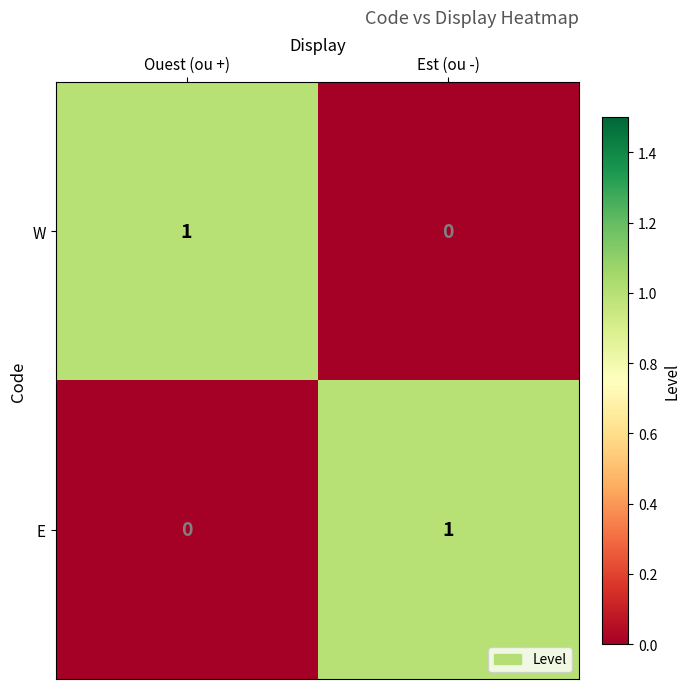

Rank the series at Ouest (ou +) from highest to lowest value.

W, E